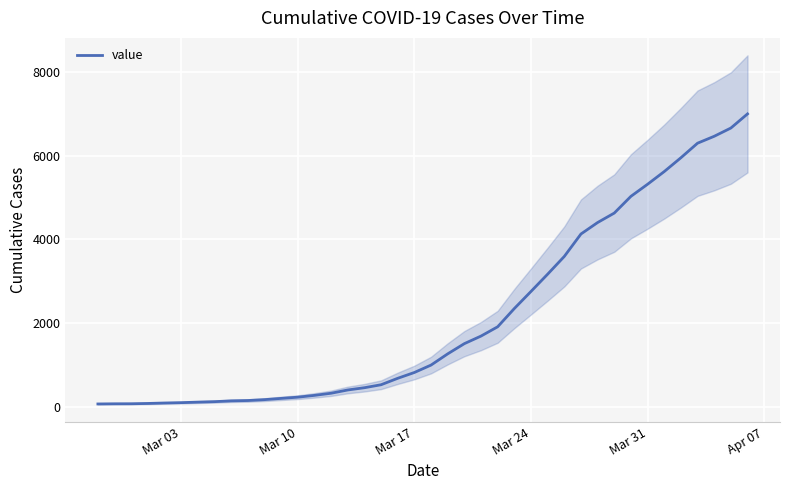

Reading left to right, what are all the values shown in this chart?

64	68	69	76	87	95	108	119	138	146	167	197	226	269	320	398	452	523	677	816	993	1261	1505	1686	1908	2344	2752	3165	3589	4125	4399	4625	5025	5314	5617	5947	6295	6460	6657	6995